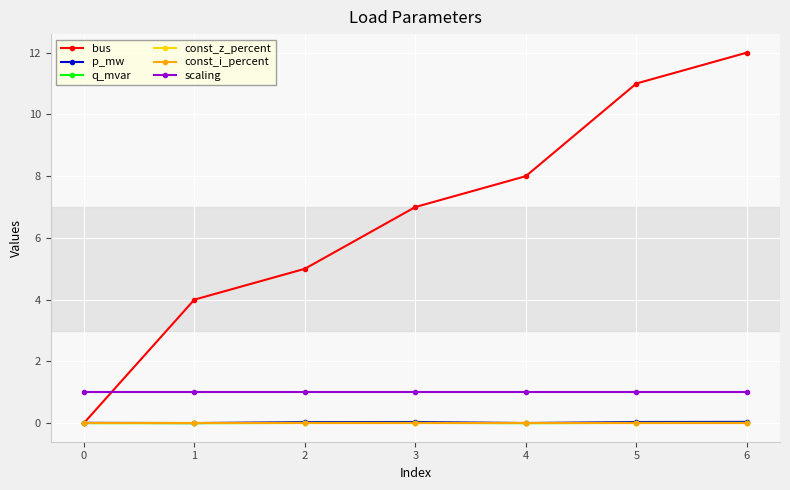

True or false: scaling and const_i_percent intersect in this chart.

False